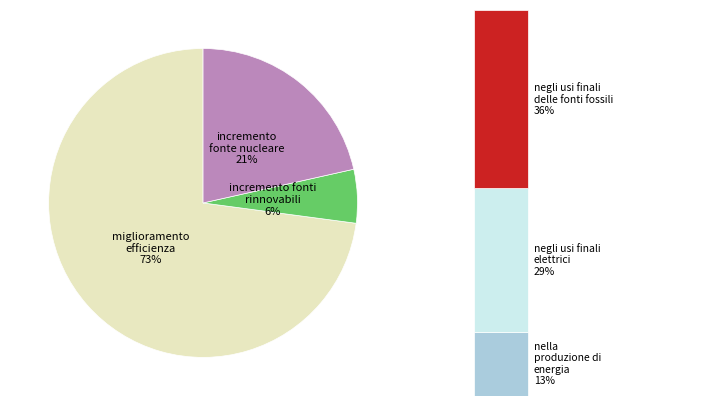

Is there any slice that represents more than half of the pie?

Yes